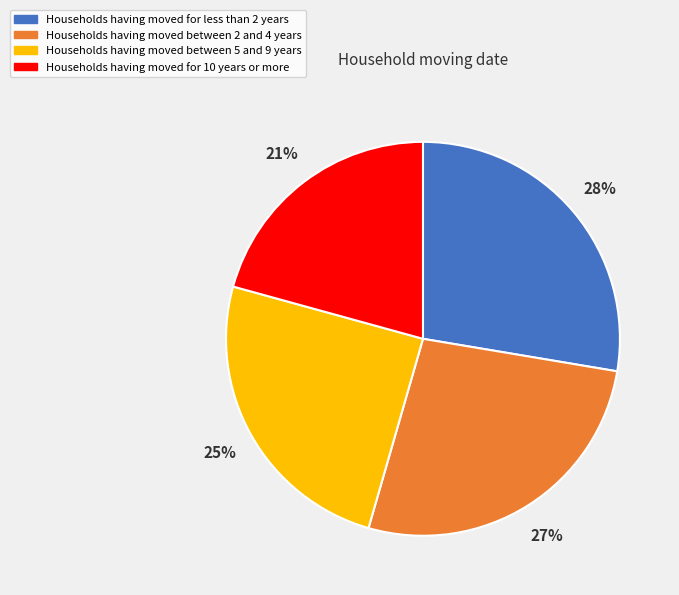

What percentage is the Households having moved for less than 2 years slice, to the nearest percent?

28%